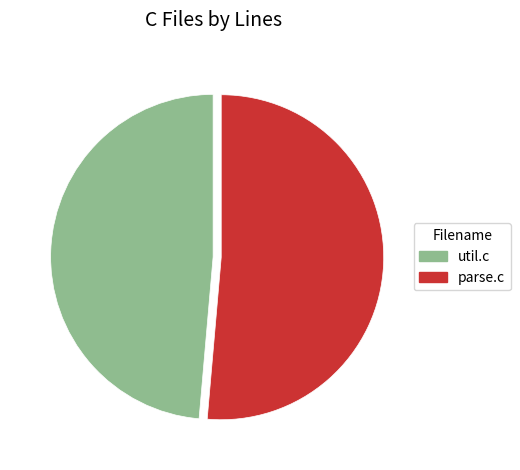

Is there any slice that represents more than half of the pie?

Yes